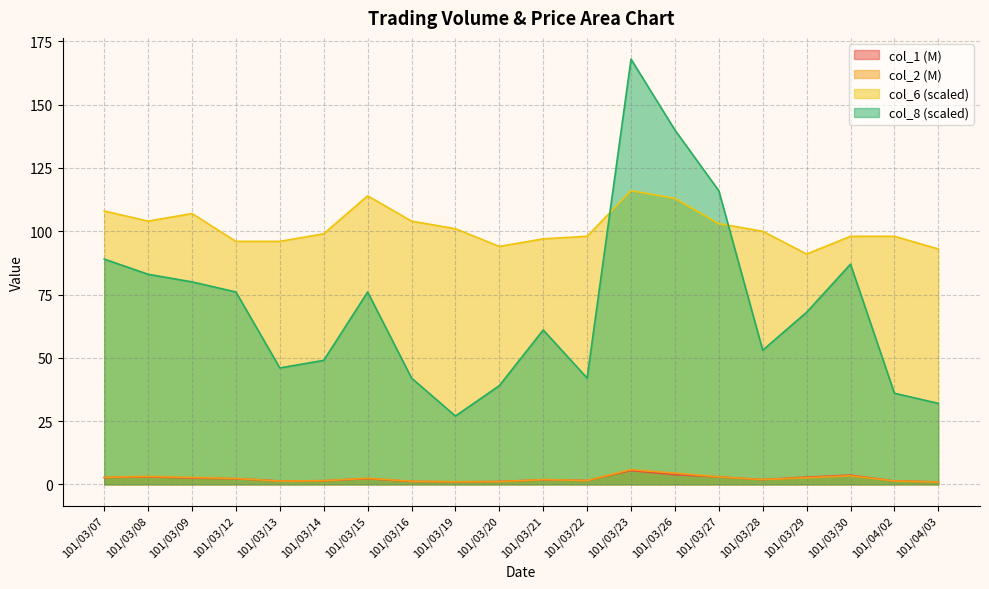

Reading right to left, what are all the values shown in this chart?

col_1: 101/04/03=0.9	101/04/02=1.3	101/03/30=3.6	101/03/29=2.9	101/03/28=1.9	101/03/27=2.9	101/03/26=3.8	101/03/23=5.4	101/03/22=1.5	101/03/21=1.8	101/03/20=1.1	101/03/19=1.0	101/03/16=1.1	101/03/15=2.3	101/03/14=1.4	101/03/13=1.3	101/03/12=2.2	101/03/09=2.5	101/03/08=3.0	101/03/07=2.7
col_2: 101/04/03=0.9	101/04/02=1.3	101/03/30=3.4	101/03/29=2.6	101/03/28=1.9	101/03/27=3.0	101/03/26=4.4	101/03/23=5.8	101/03/22=1.5	101/03/21=1.9	101/03/20=1.1	101/03/19=1.0	101/03/16=1.2	101/03/15=2.4	101/03/14=1.4	101/03/13=1.3	101/03/12=2.3	101/03/09=2.7	101/03/08=3.1	101/03/07=2.8
col_6: 101/04/03=93.0	101/04/02=98.0	101/03/30=98.0	101/03/29=91.0	101/03/28=100.0	101/03/27=103.0	101/03/26=113.0	101/03/23=116.0	101/03/22=98.0	101/03/21=97.0	101/03/20=94.0	101/03/19=101.0	101/03/16=104.0	101/03/15=114.0	101/03/14=99.0	101/03/13=96.0	101/03/12=96.0	101/03/09=107.0	101/03/08=104.0	101/03/07=108.0
col_8: 101/04/03=32.0	101/04/02=36.0	101/03/30=87.0	101/03/29=68.0	101/03/28=53.0	101/03/27=116.0	101/03/26=140.0	101/03/23=168.0	101/03/22=42.0	101/03/21=61.0	101/03/20=39.0	101/03/19=27.0	101/03/16=42.0	101/03/15=76.0	101/03/14=49.0	101/03/13=46.0	101/03/12=76.0	101/03/09=80.0	101/03/08=83.0	101/03/07=89.0